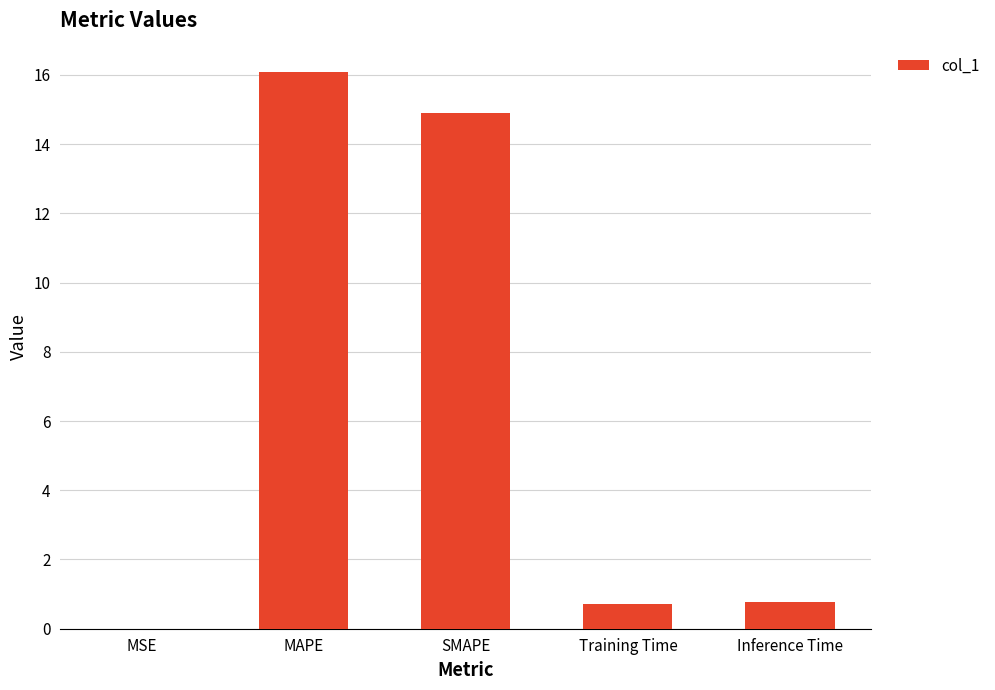

How many distinct data groups are displayed?

1